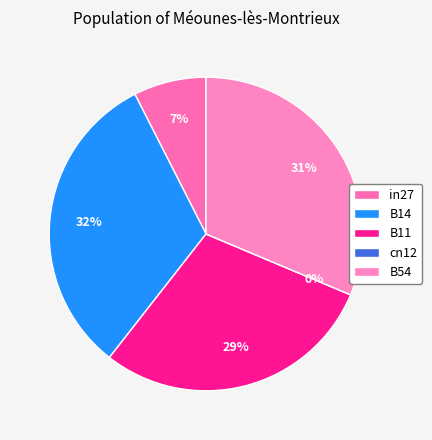

To the nearest percent, what portion does B54 represent?

31%